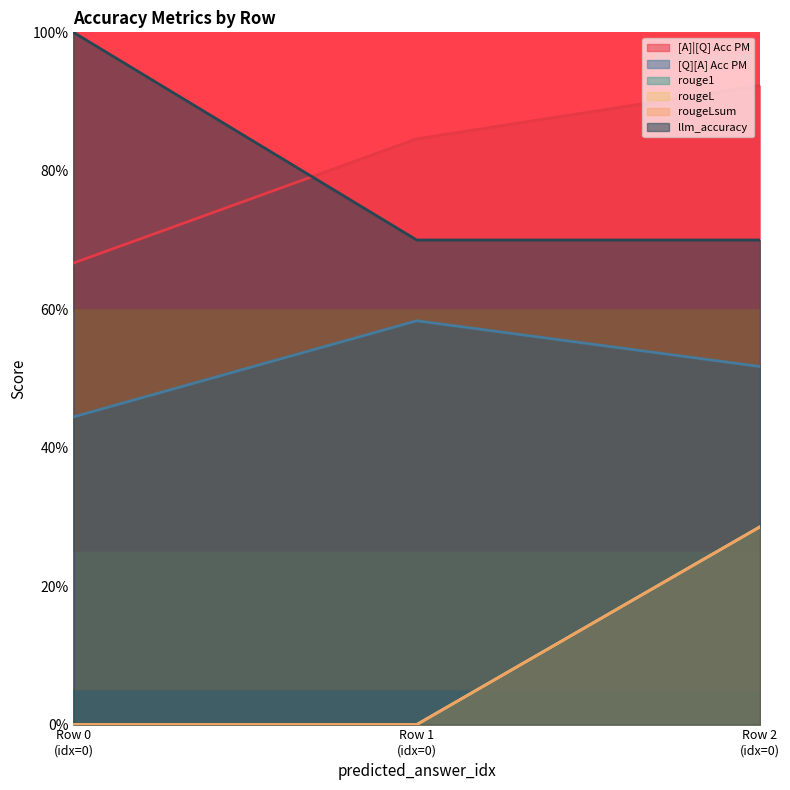

What are all the series names shown in the legend?

[A]|[Q] Acc PM, [Q][A] Acc PM, rouge1, rougeL, rougeLsum, llm_accuracy